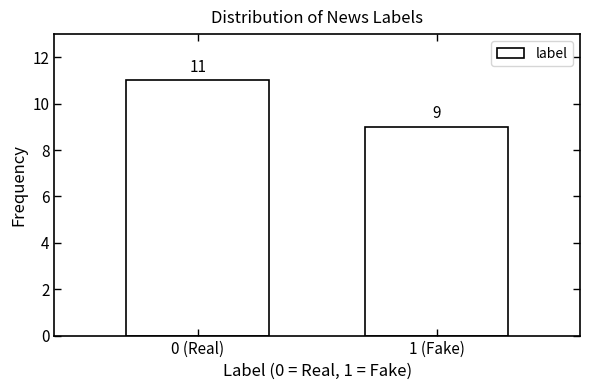

Reading right to left, extract all data points from this chart.

1 (Fake)=9	0 (Real)=11